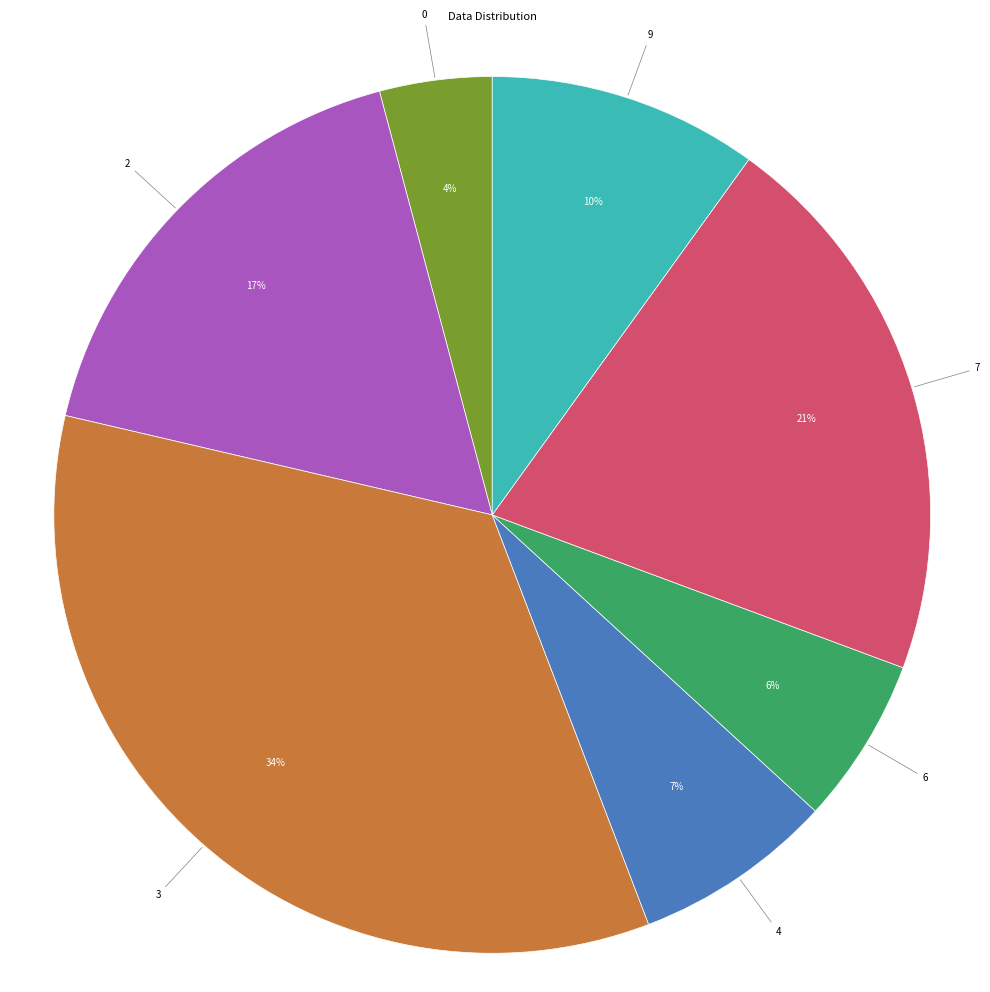

What is the largest slice in the pie chart?

3